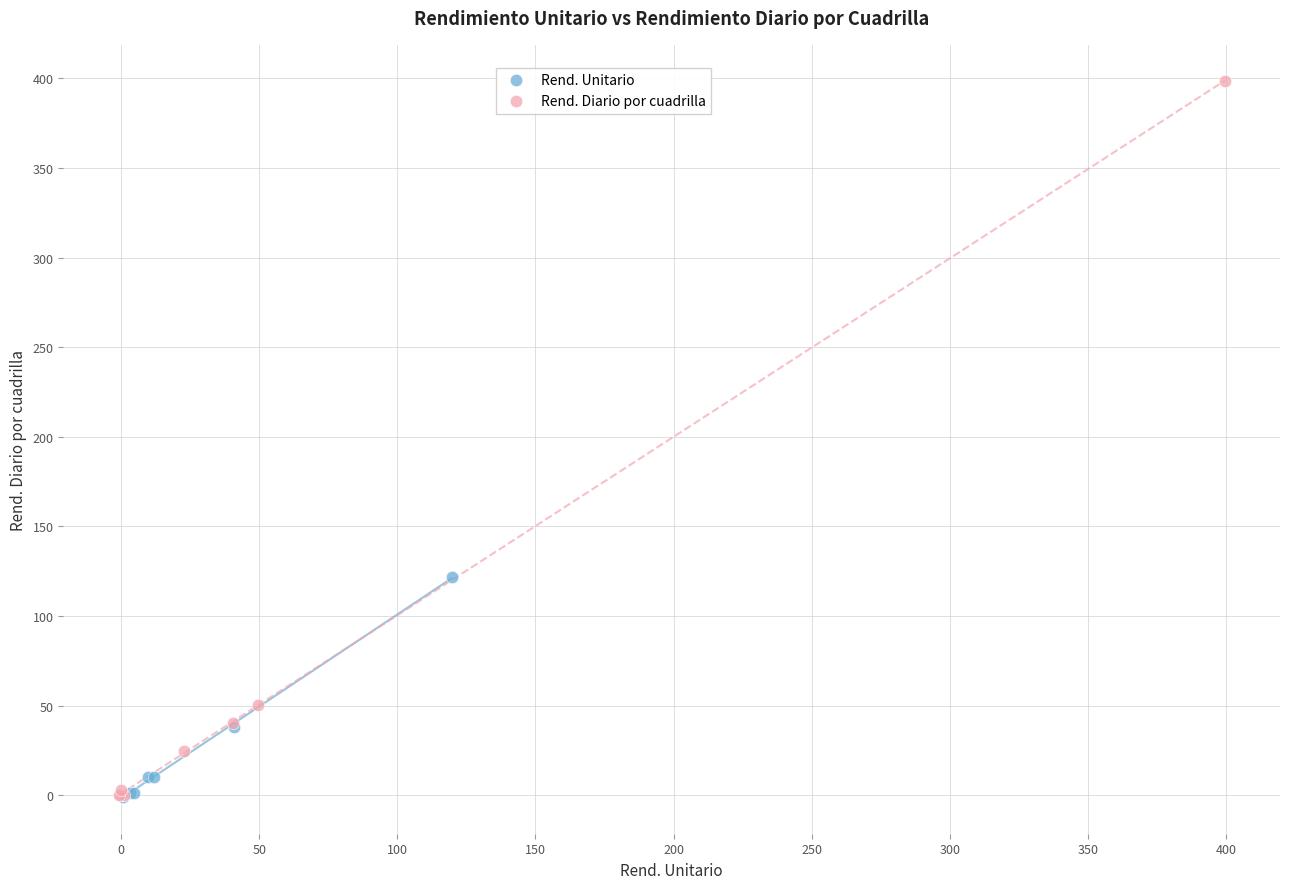

Which series has the largest Y range (max minus min)?

Rend. Diario por cuadrilla